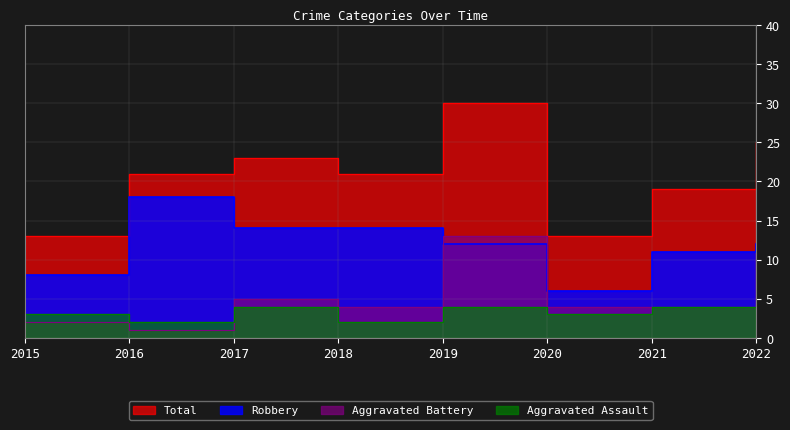

How many interior local peaks does the Robbery series have?

1